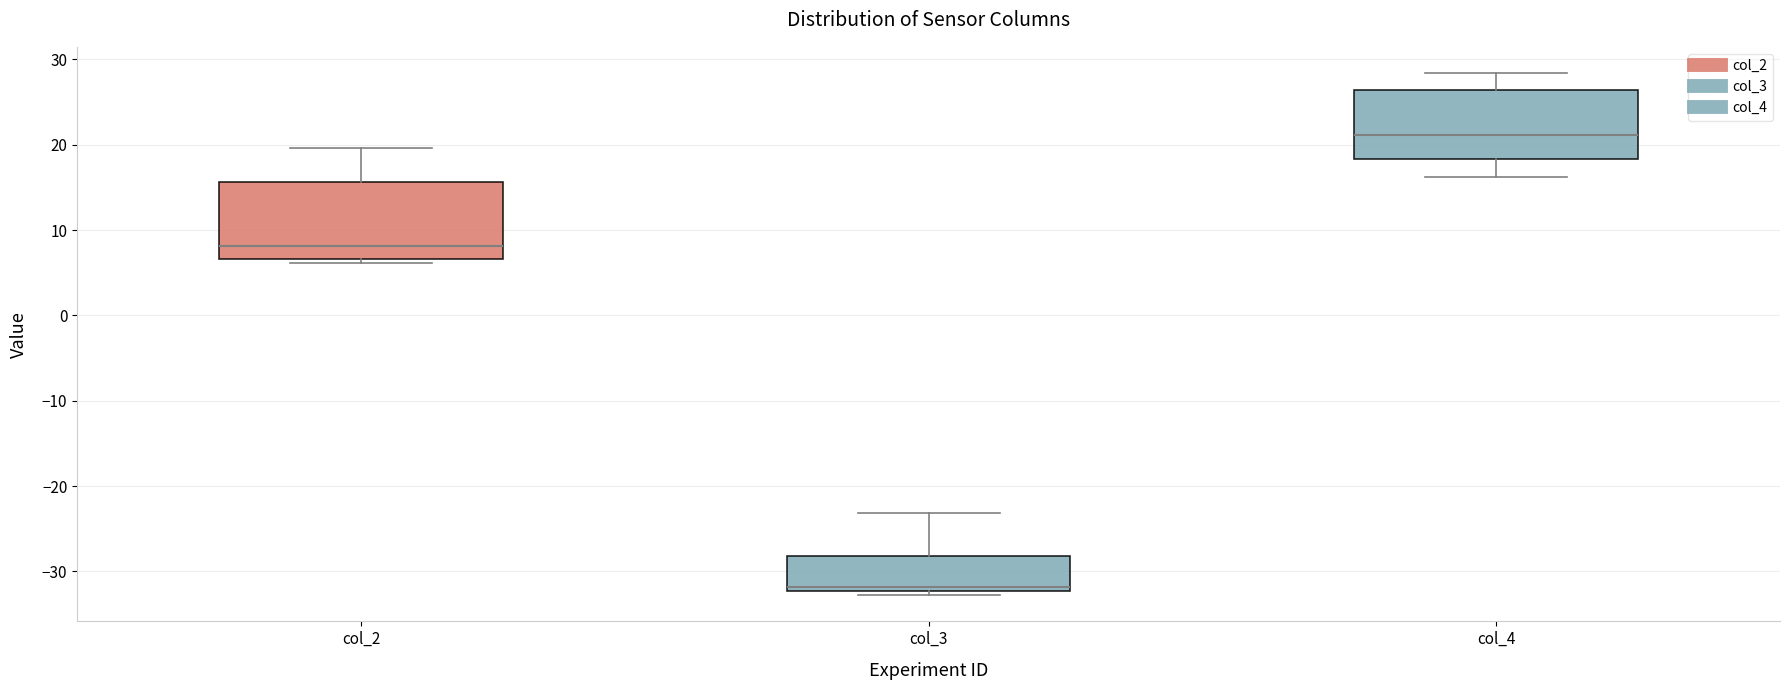

Which box has the highest median line?

col_4